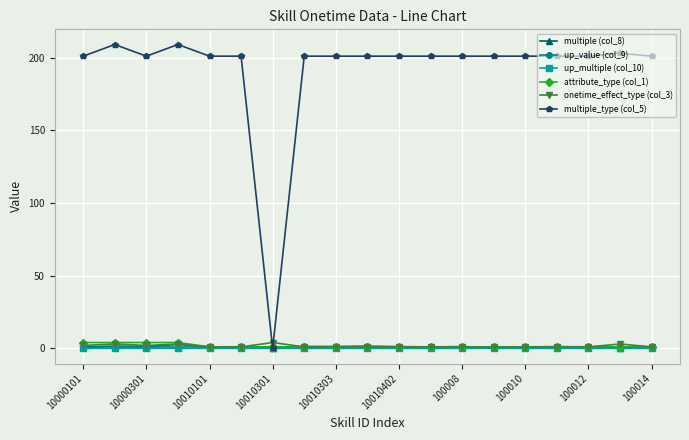

How many lines are shown in the chart?

6